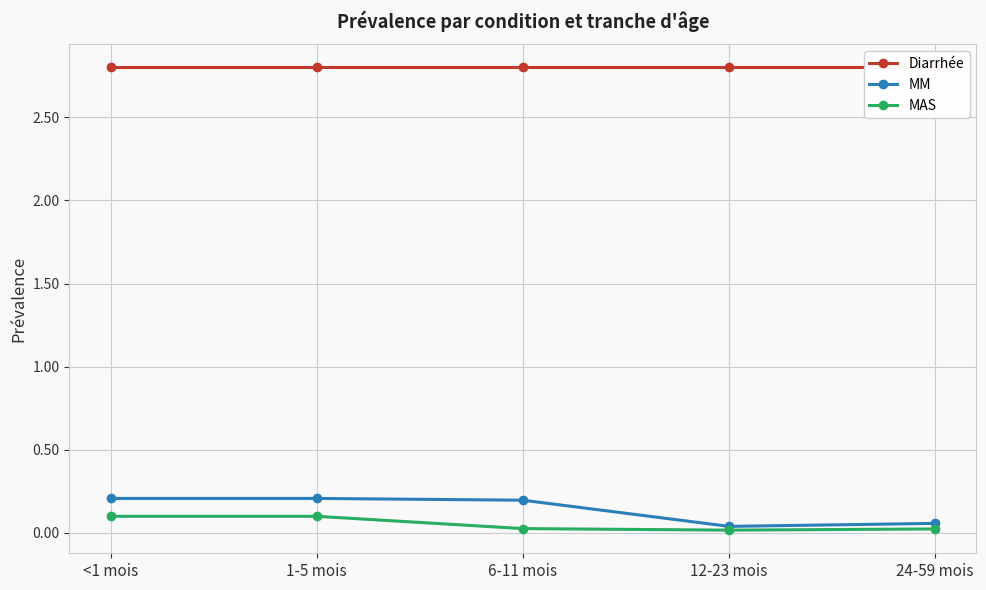

True or false: Diarrhée and MAS intersect in this chart.

False